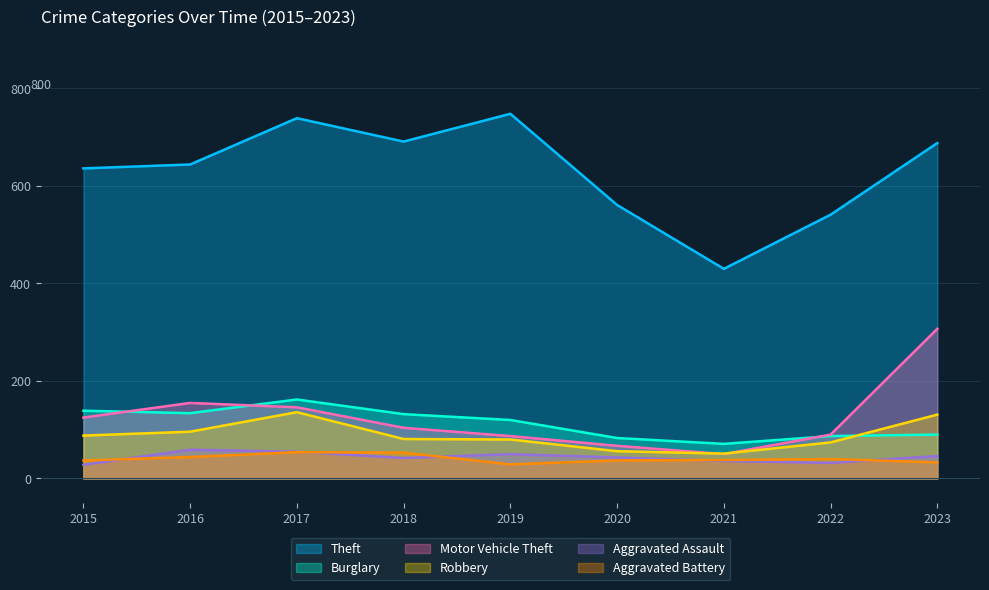

How many series are shown in this chart?

6